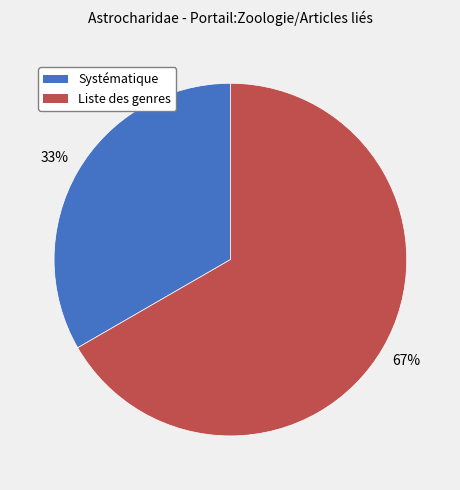

To the nearest percent, what portion does Systématique represent?

33%